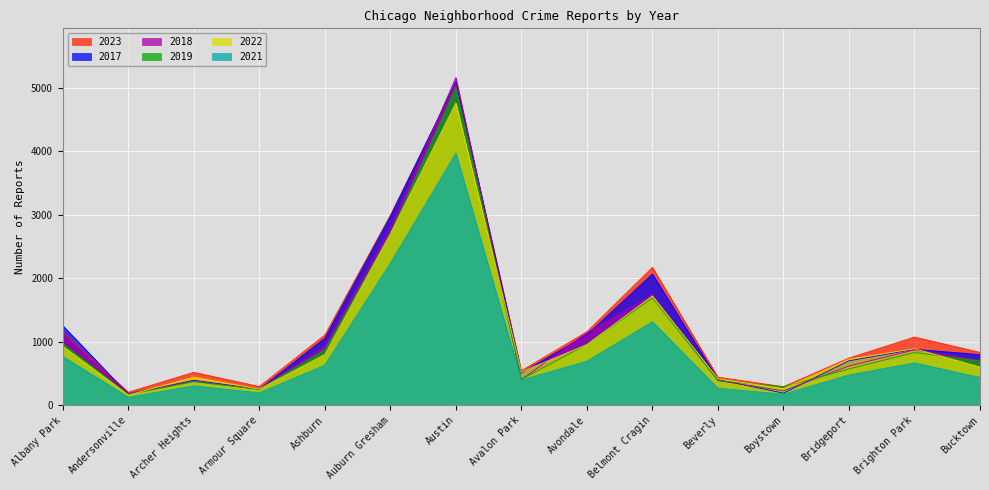

Where do 2022 and 2017 first cross each other?

Andersonville and Archer Heights